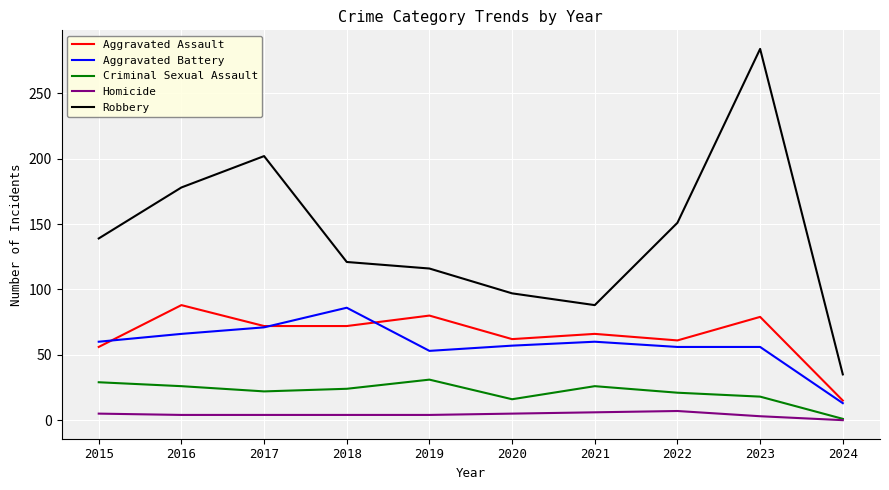

Which series changed the most between 2022 and 2023?

Robbery